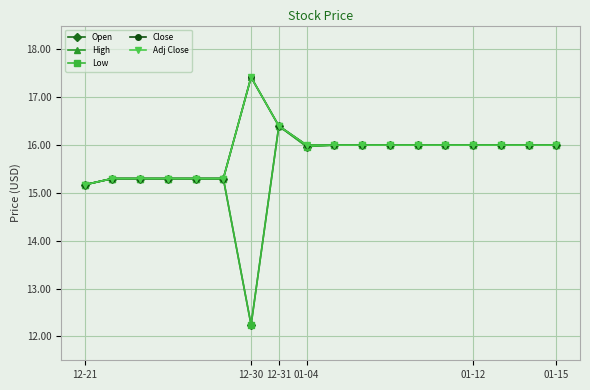

Does the chart have visible grid lines?

Yes